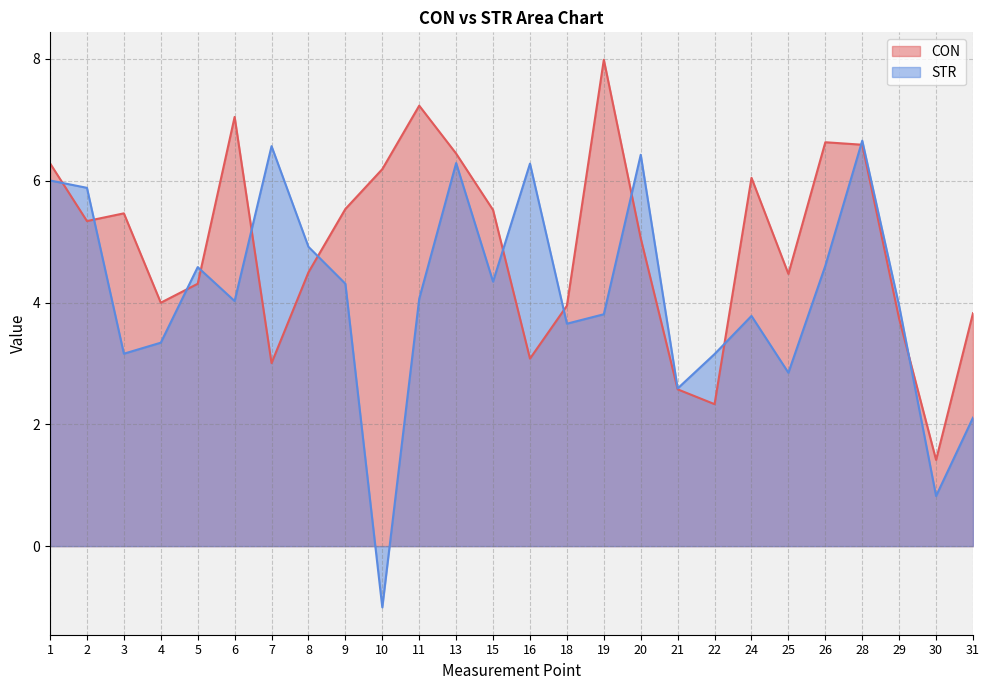

List the labels in order of STR value, largest first.

28, 7, 20, 13, 16, 1, 2, 8, 26, 5, 15, 9, 11, 6, 29, 19, 24, 18, 4, 3, 22, 25, 21, 31, 30, 10